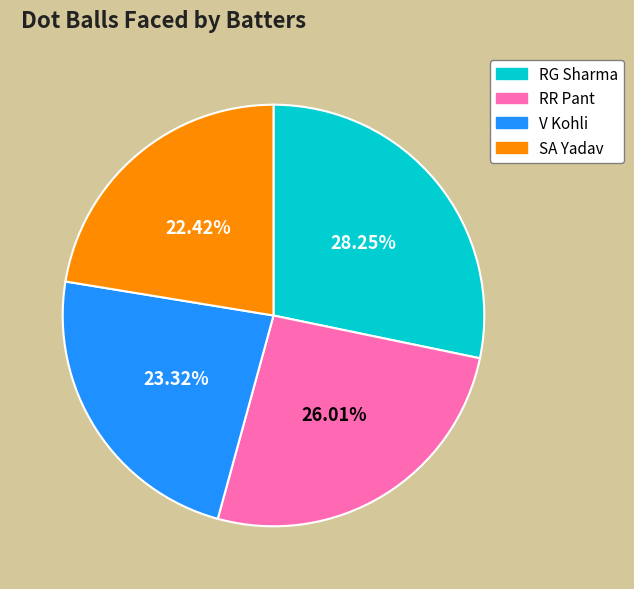

What portion of the pie excludes V Kohli?

76.7%